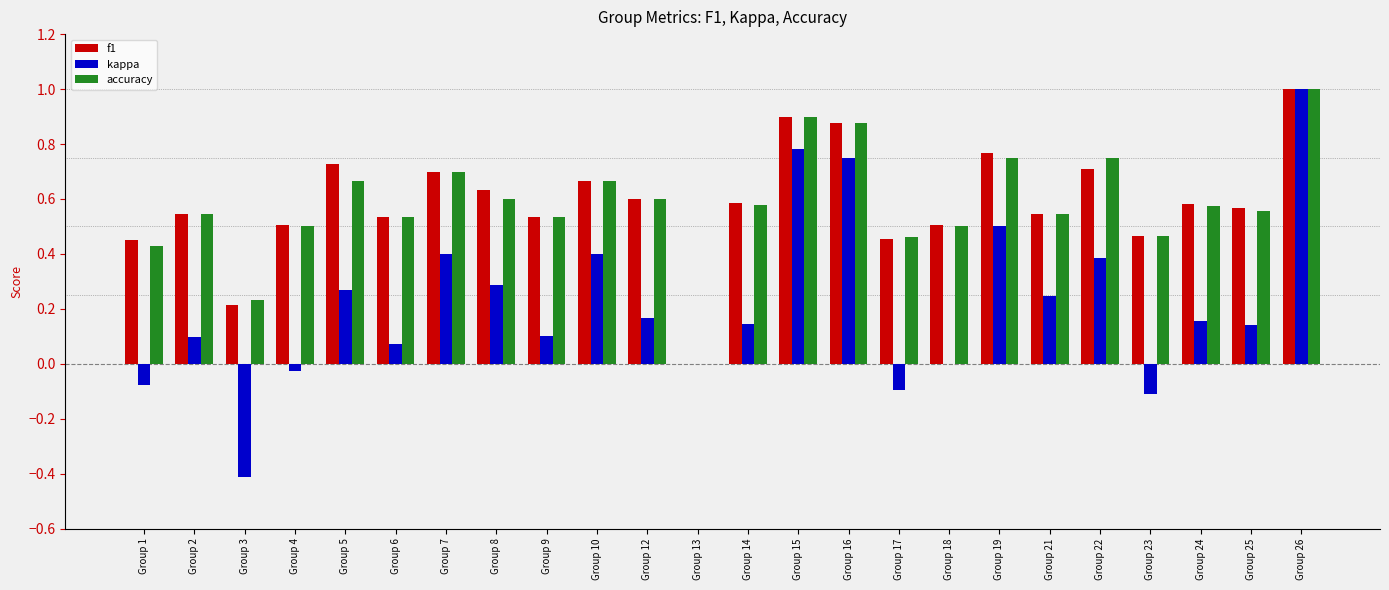

Does the chart contain stacked bars?

No